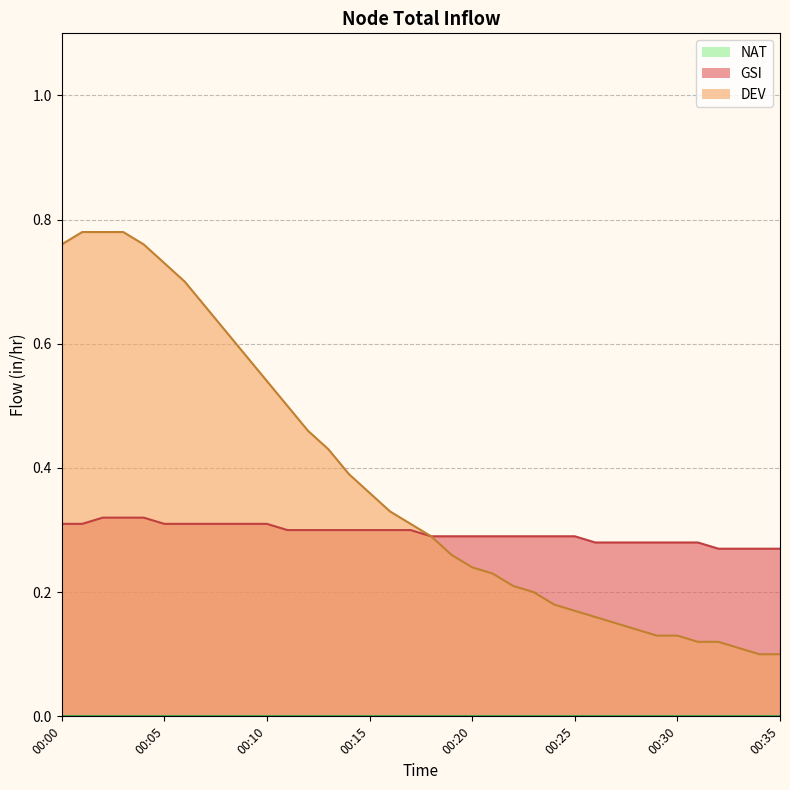

How many lines are shown in the chart?

3